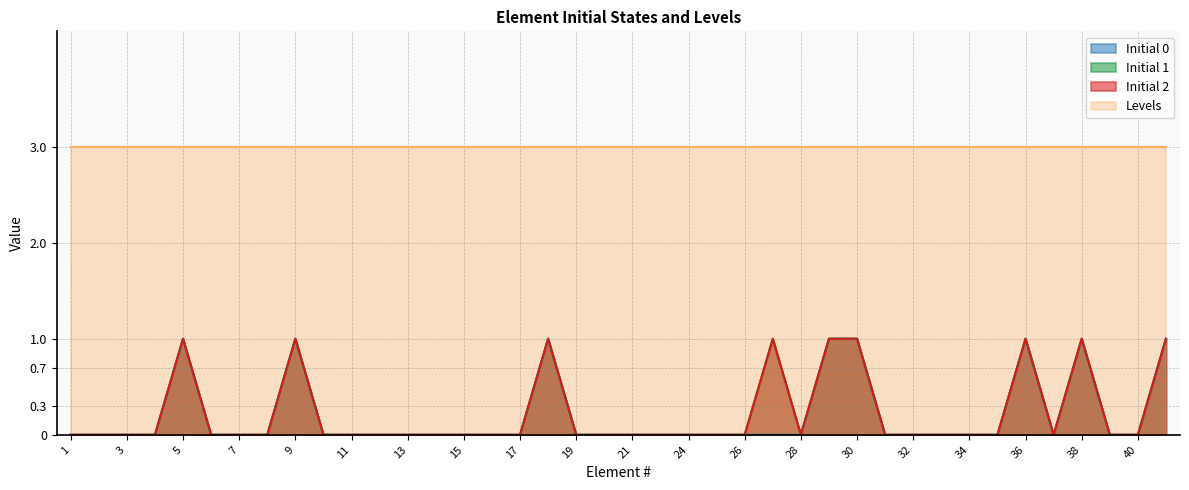

Reading left to right, list all the values displayed in this chart.

Initial 0: 1=0	2=0	3=0	4=0	5=1	6=0	7=0	8=0	9=1	10=0	11=0	12=0	13=0	14=0	15=0	16=0	17=0	18=1	19=0	20=0	21=0	23=0	24=0	25=0	26=0	27=0	28=0	29=1	30=1	31=0	32=0	33=0	34=0	35=0	36=1	37=0	38=1	39=0	40=0	41=1
Initial 1: 1=0	2=0	3=0	4=0	5=1	6=0	7=0	8=0	9=1	10=0	11=0	12=0	13=0	14=0	15=0	16=0	17=0	18=1	19=0	20=0	21=0	23=0	24=0	25=0	26=0	27=1	28=0	29=1	30=1	31=0	32=0	33=0	34=0	35=0	36=1	37=0	38=1	39=0	40=0	41=1
Initial 2: 1=0	2=0	3=0	4=0	5=1	6=0	7=0	8=0	9=1	10=0	11=0	12=0	13=0	14=0	15=0	16=0	17=0	18=1	19=0	20=0	21=0	23=0	24=0	25=0	26=0	27=1	28=0	29=1	30=1	31=0	32=0	33=0	34=0	35=0	36=1	37=0	38=1	39=0	40=0	41=1